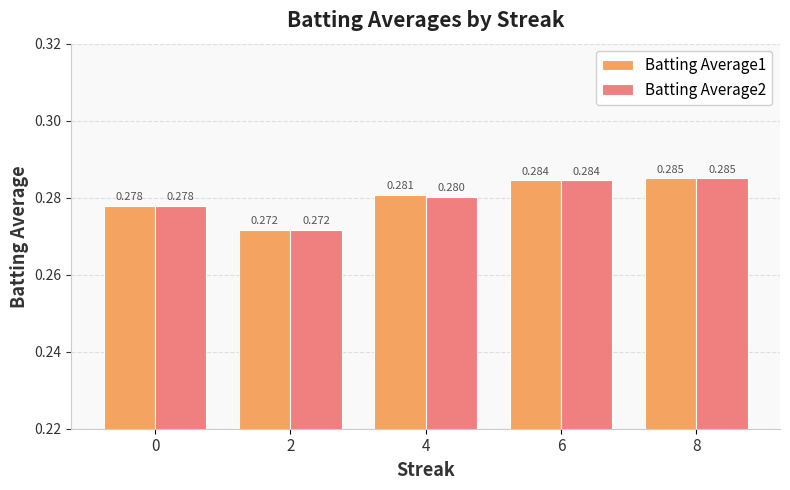

Is the value of Batting Average2 at 2 greater than the value of Batting Average1 at 0?

No